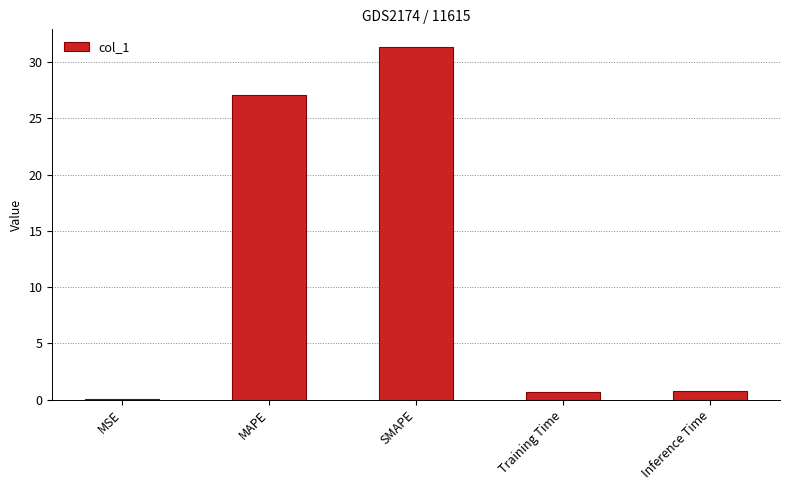

What is the maximum value shown in the chart?

31.3